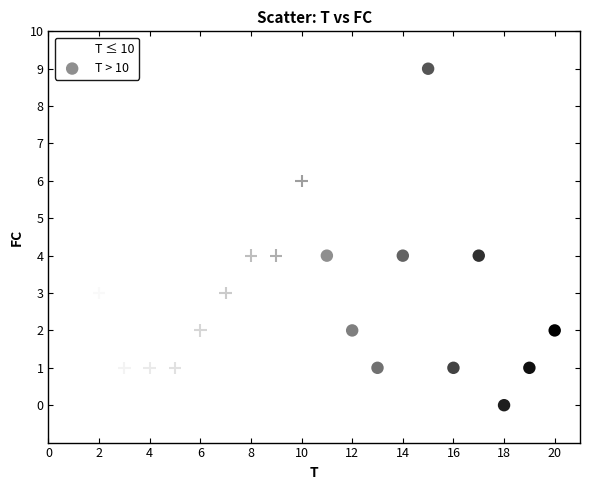

Which series reaches the minimum Y coordinate?

T > 10